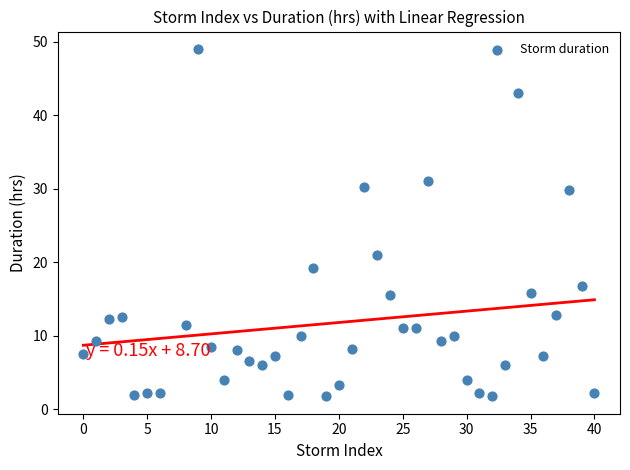

What is the range of X values (max minus min)?

40.0